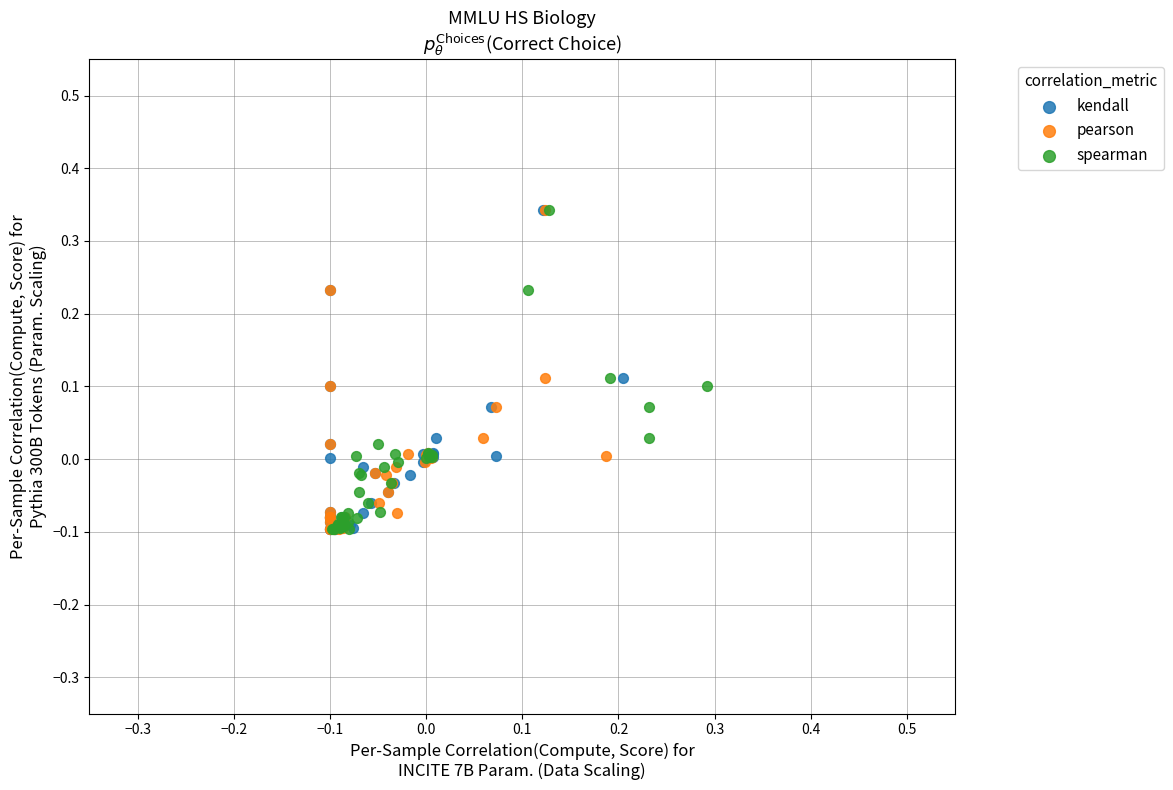

What are all the series names shown in the legend?

kendall, pearson, spearman